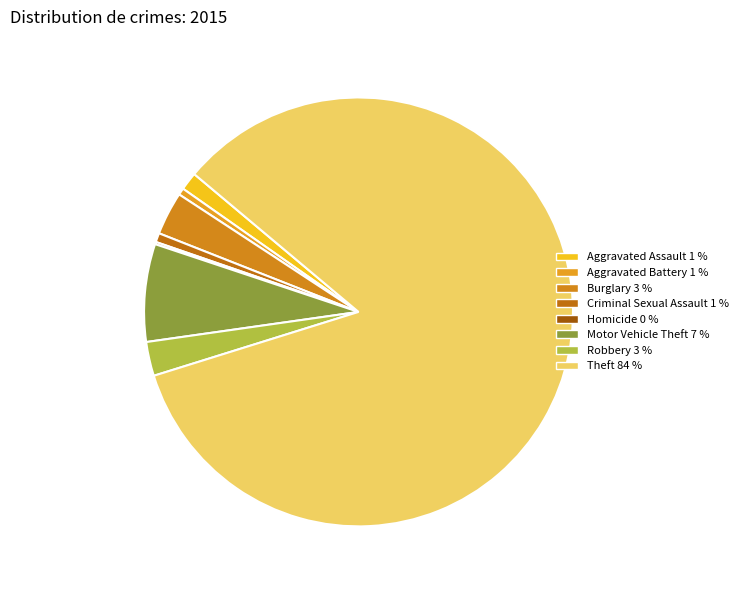

To the nearest percent, what is the difference between the Motor Vehicle Theft and Aggravated Assault slice percentages?

6%